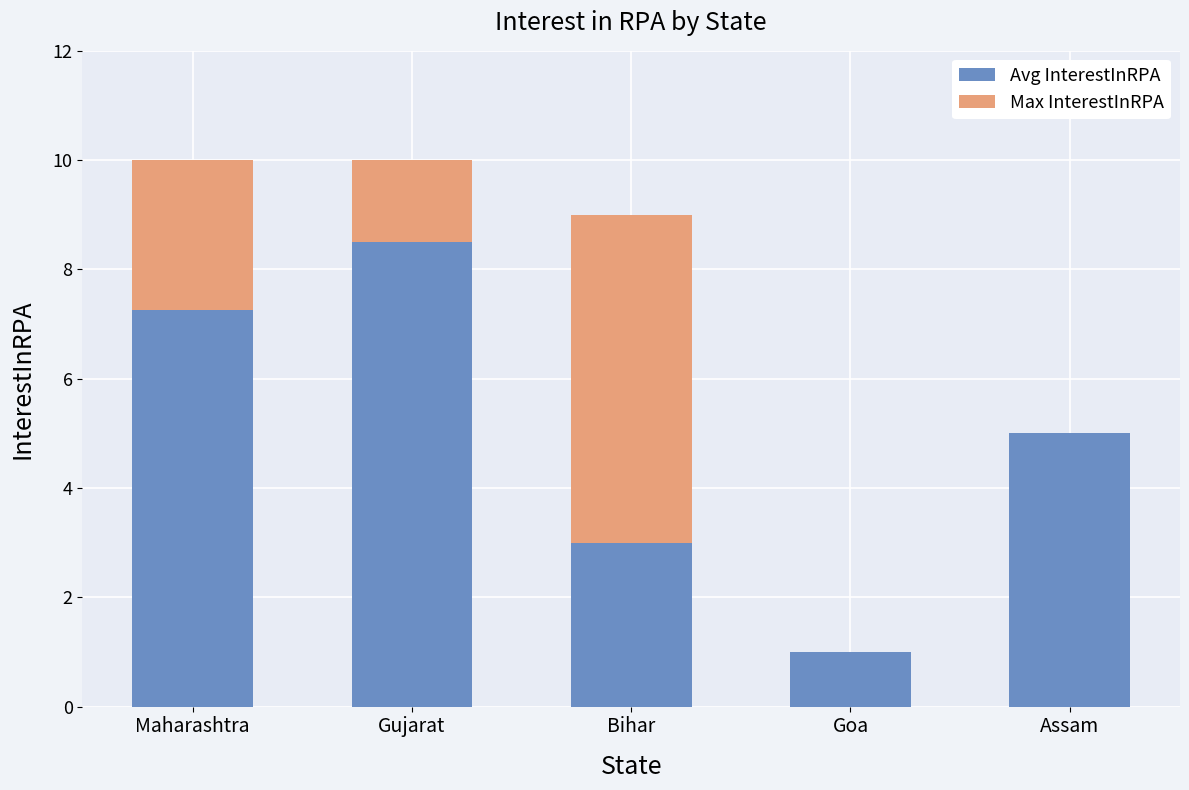

What are all the series names shown in the legend?

Avg InterestInRPA, Max InterestInRPA